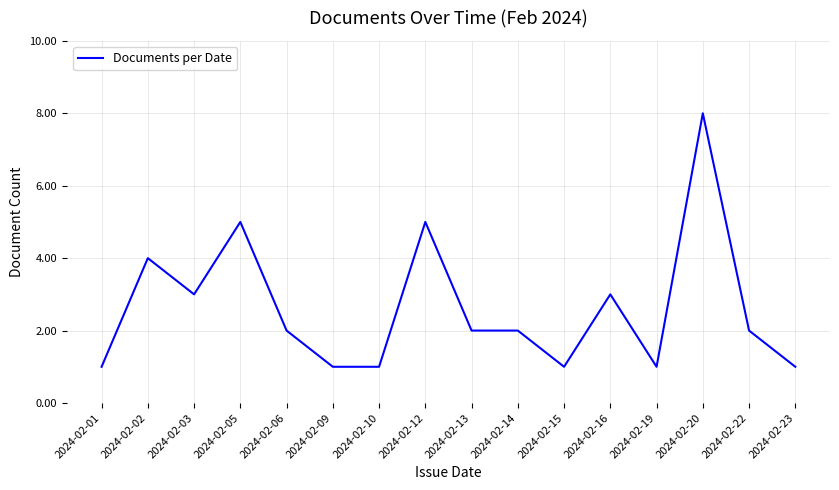

What is the sum of all values?

42